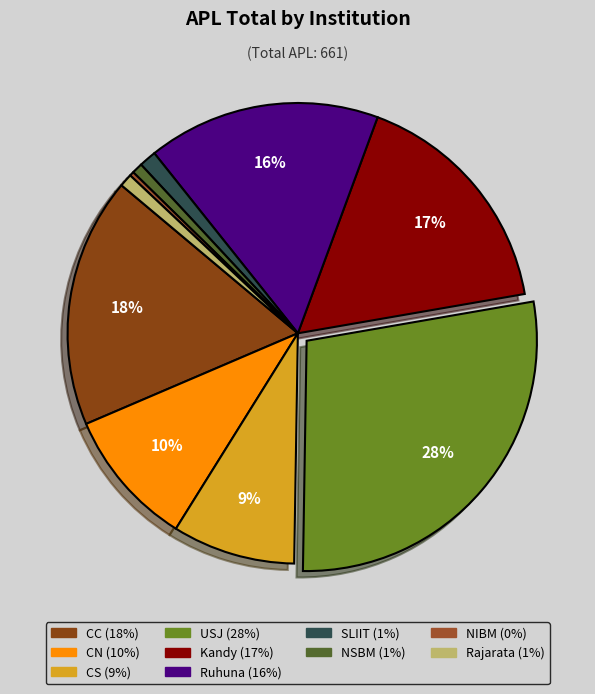

Is it true that CS is 1% of the pie?

False